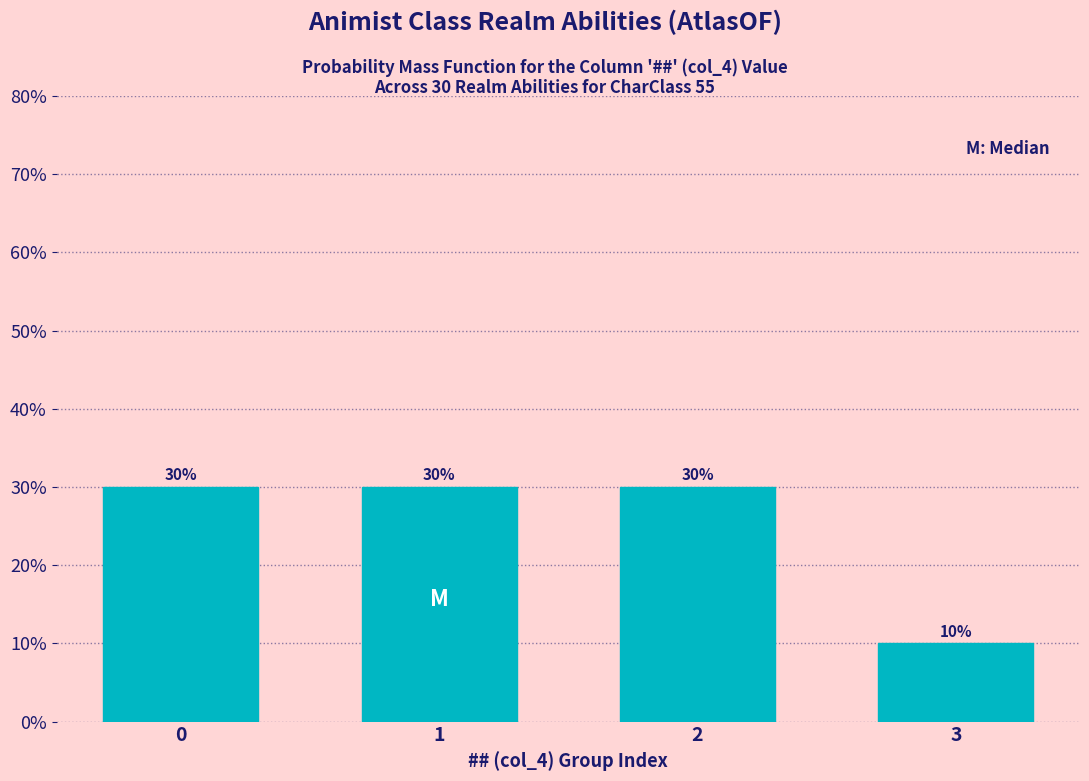

Reading left to right, transcribe all the data shown in this chart.

0=30	1=30	2=30	3=10